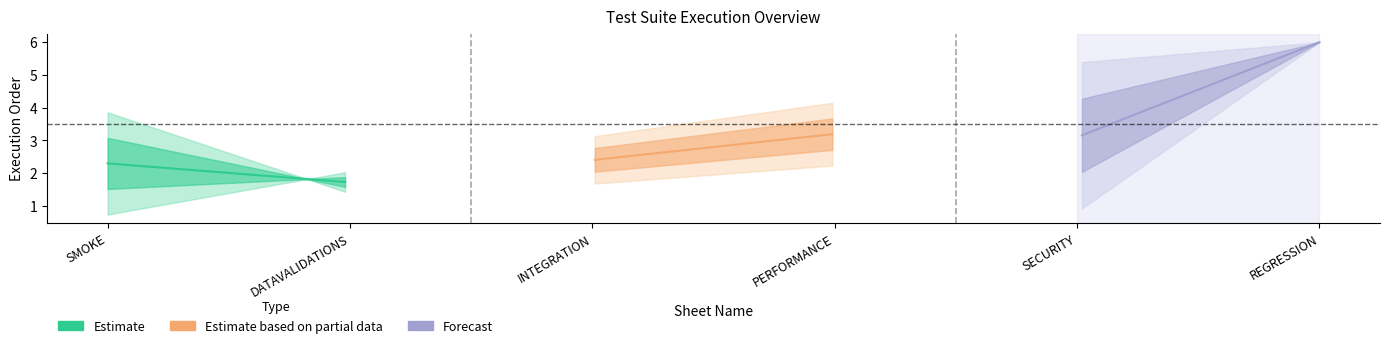

What is the difference between the maximum and minimum values in the Forecast series?

2.8